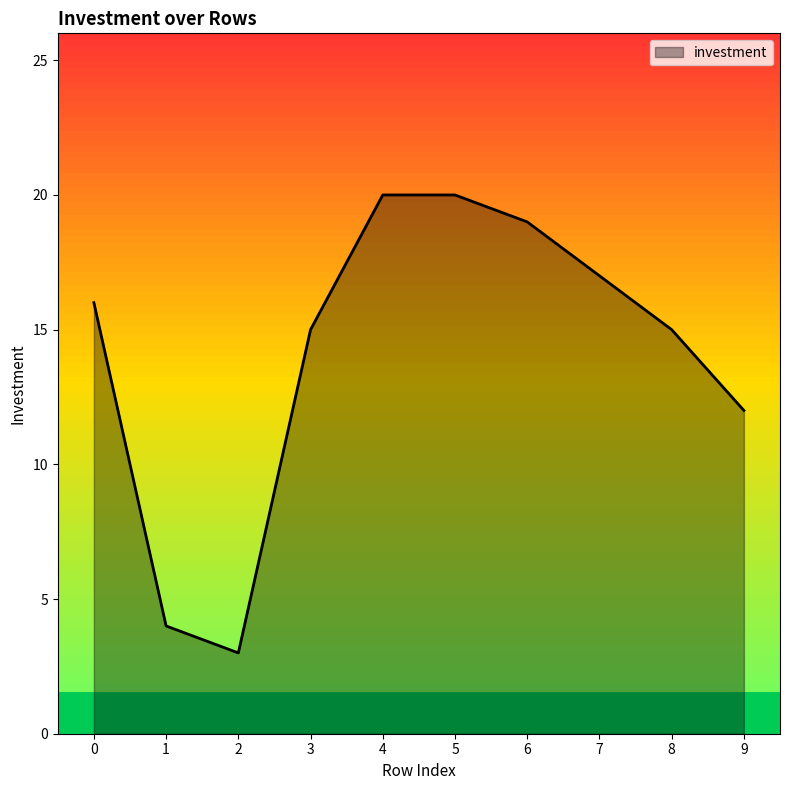

Is it true that the value at 1 is 2?

False